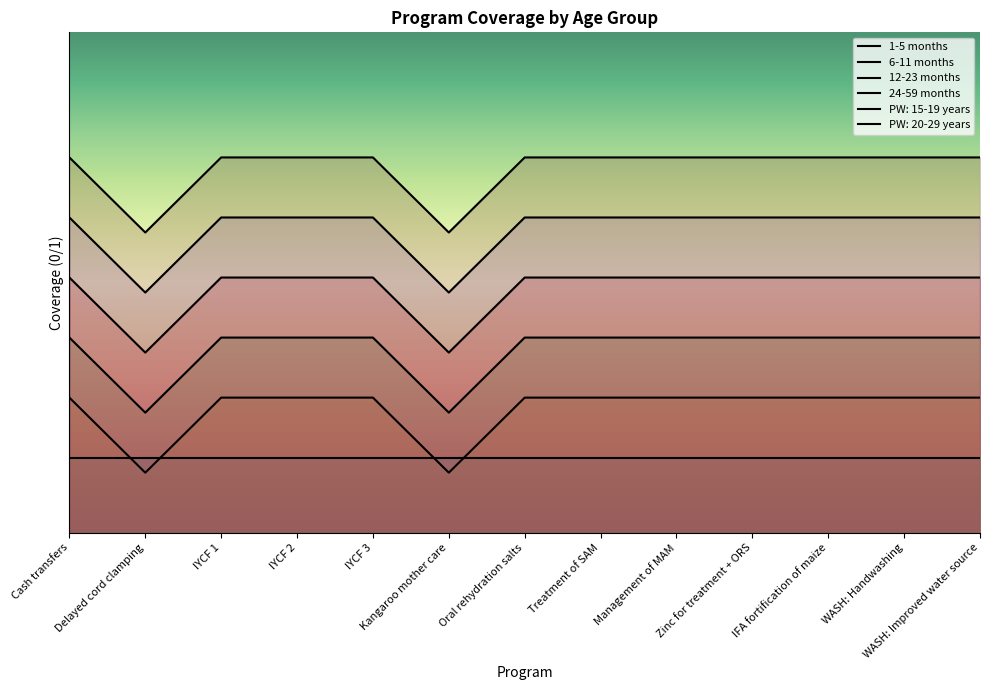

What is the difference between the second highest and minimum values in the 6-11 months series?

0.2